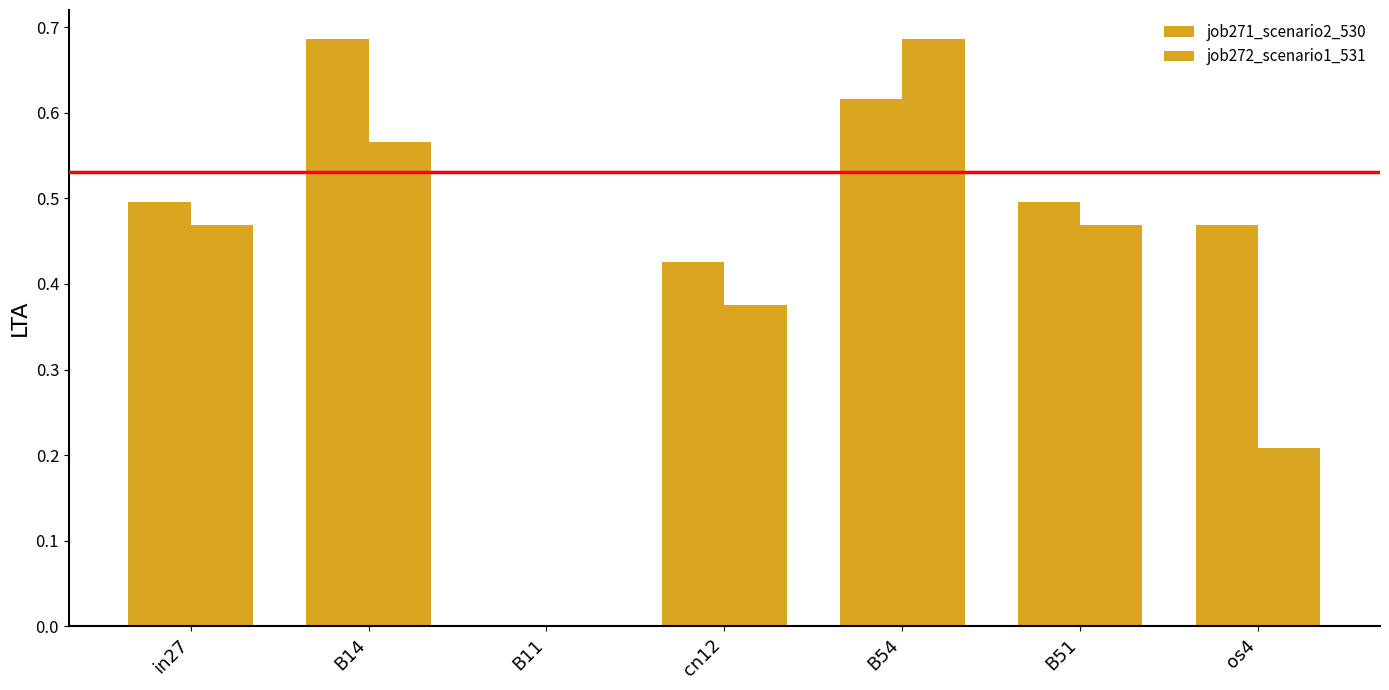

How many data points in job271_scenario2_530 are above 0?

6